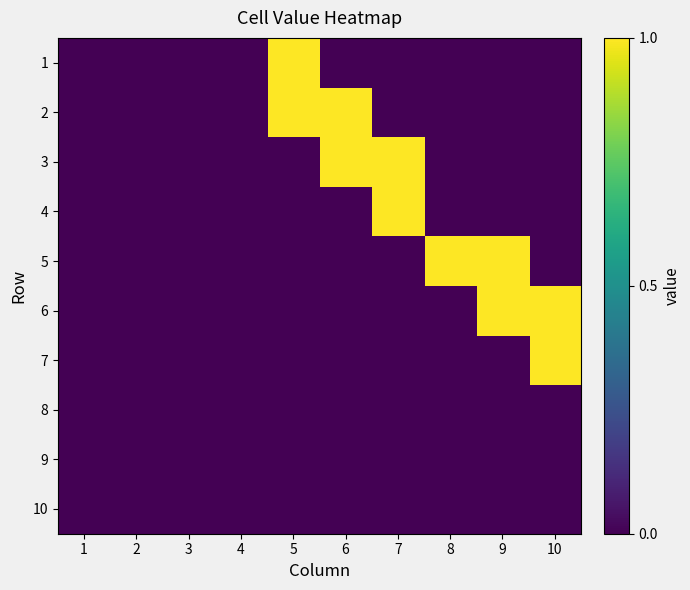

Which series has the largest range (max minus min)?

1